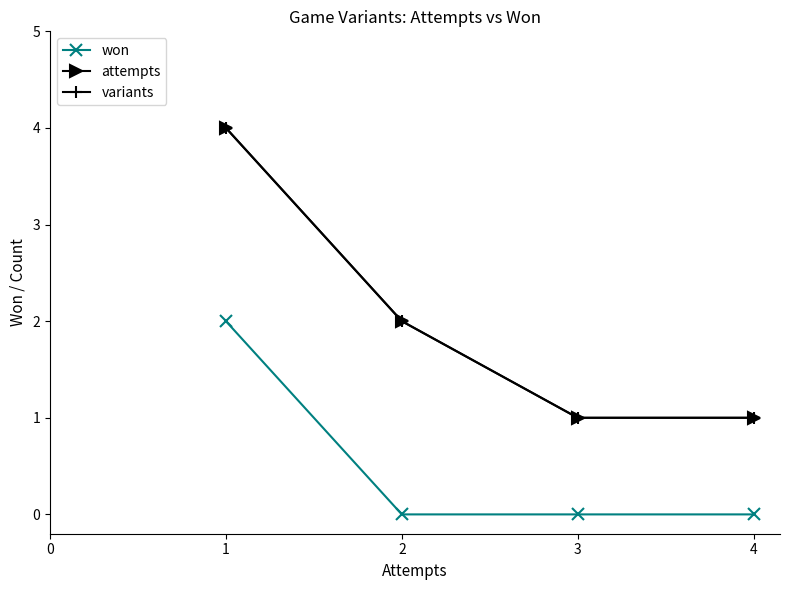

At 2, list the series in order from largest to smallest.

attempts, variants, won